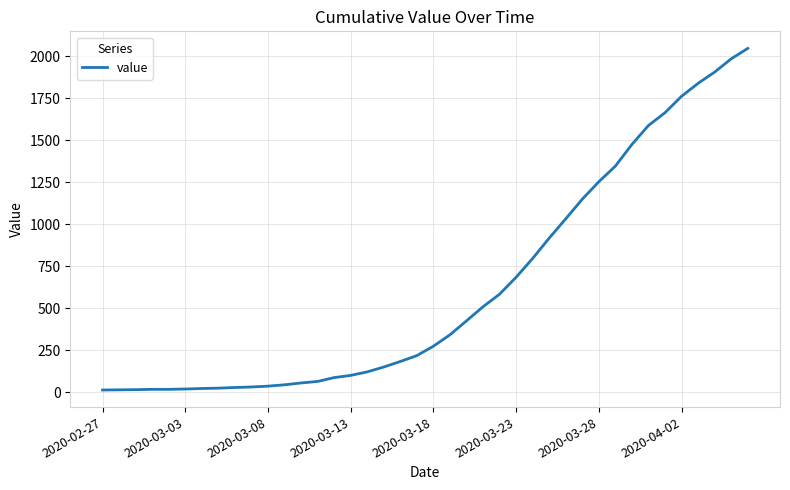

What is the difference between the maximum and minimum values?

2035